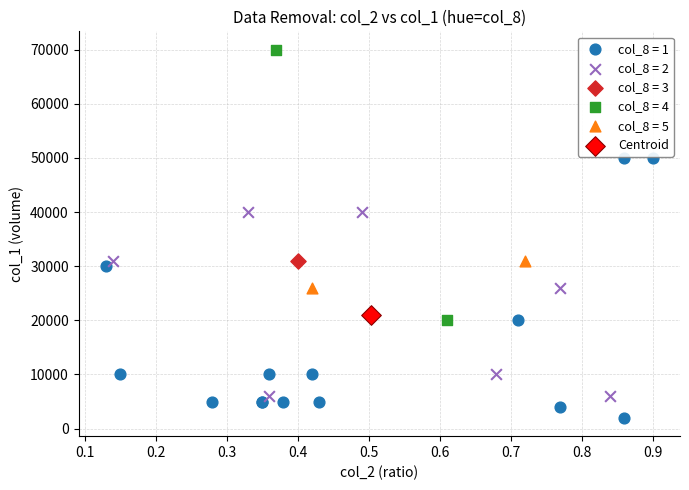

What are all the series names shown in the legend?

col_8 = 1, col_8 = 2, col_8 = 3, col_8 = 4, col_8 = 5, Centroid